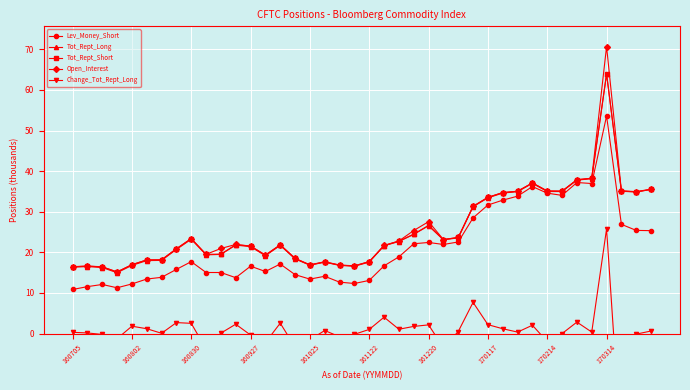

The Open_Interest series shows 51.2 at 31. True or false?

False